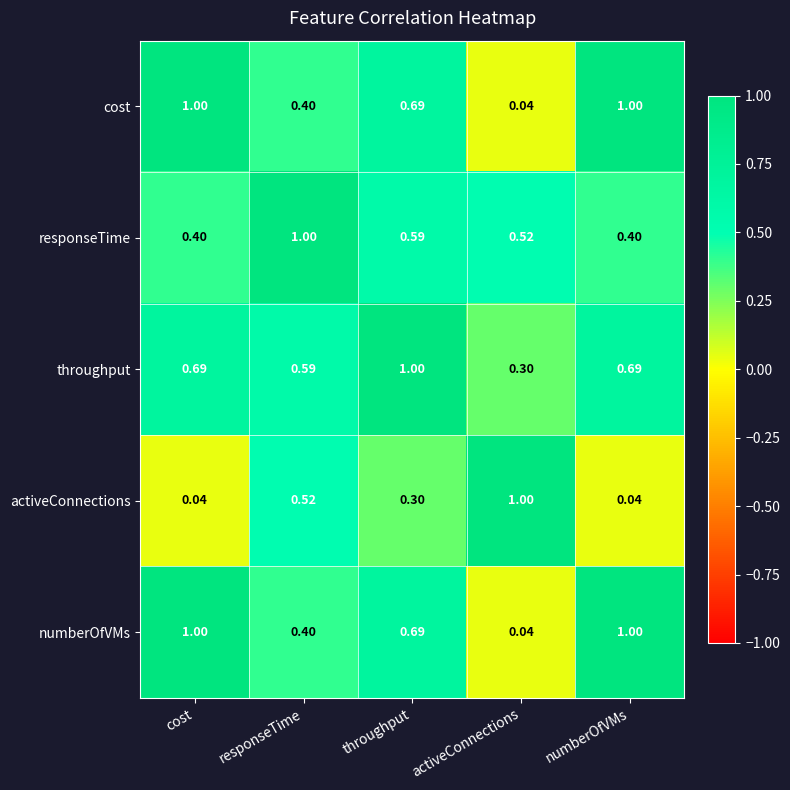

Is the value of numberOfVMs at cost greater than the value of activeConnections at throughput?

Yes